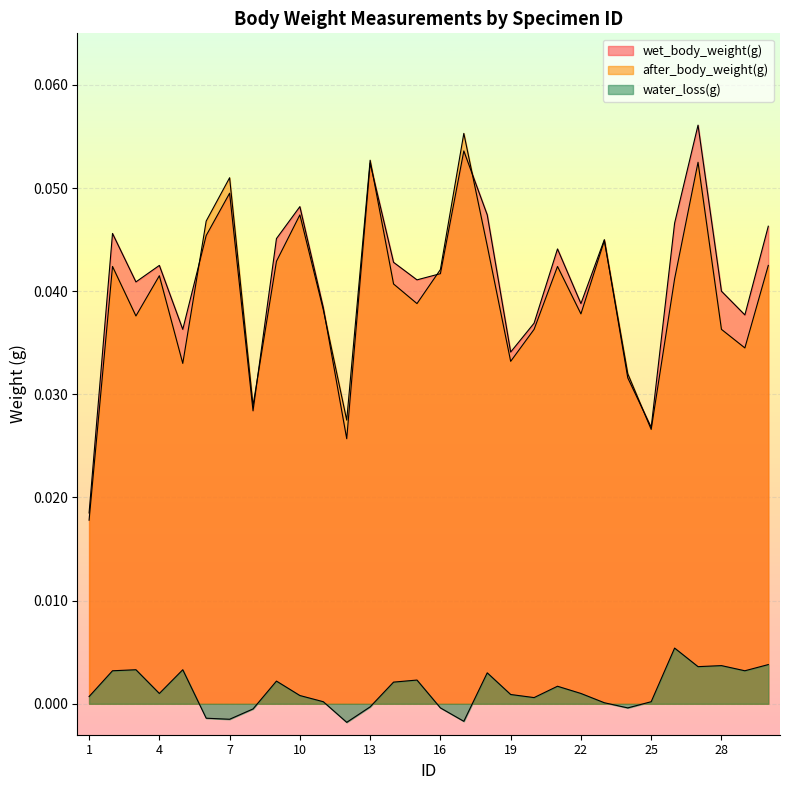

The after_body_weight(g) series shows 0.0 at 3. True or false?

False